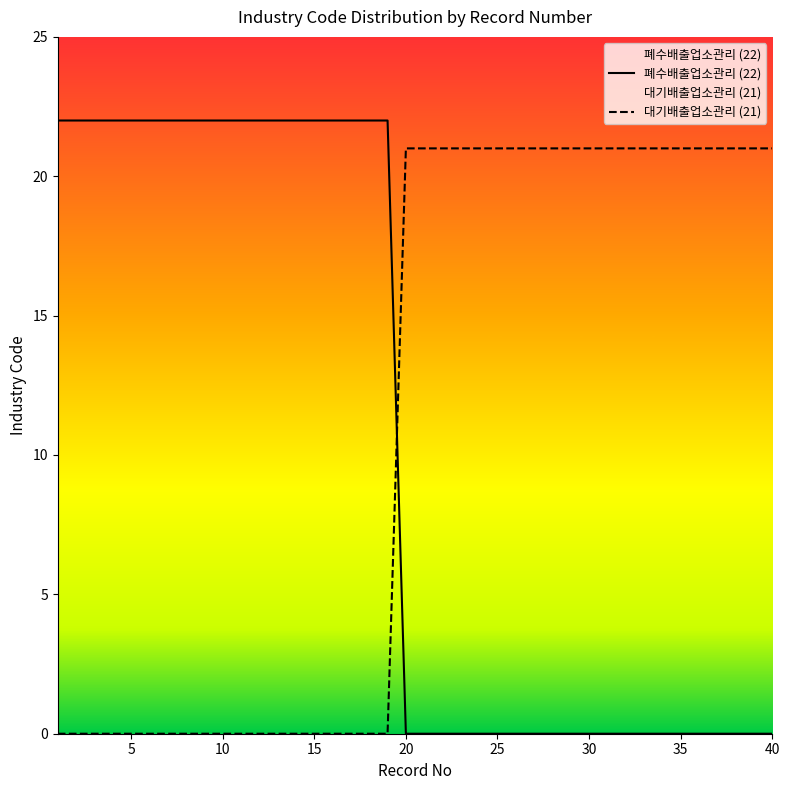

How many series are shown in this chart?

2